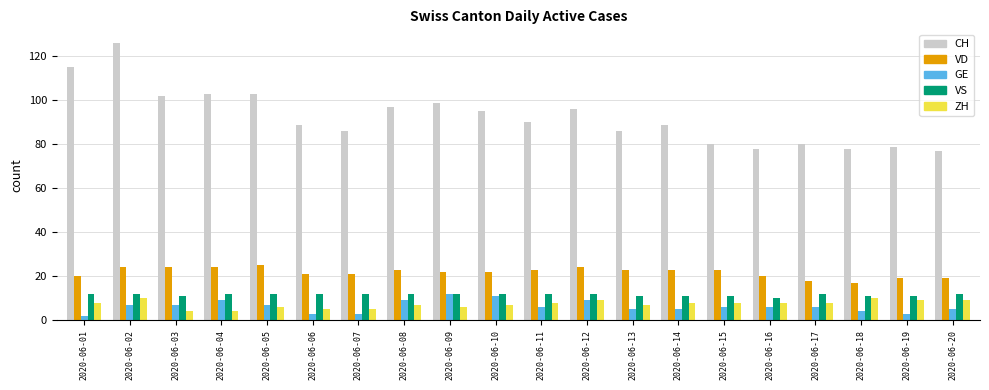

At how many categories does at least one series exceed 4?

20